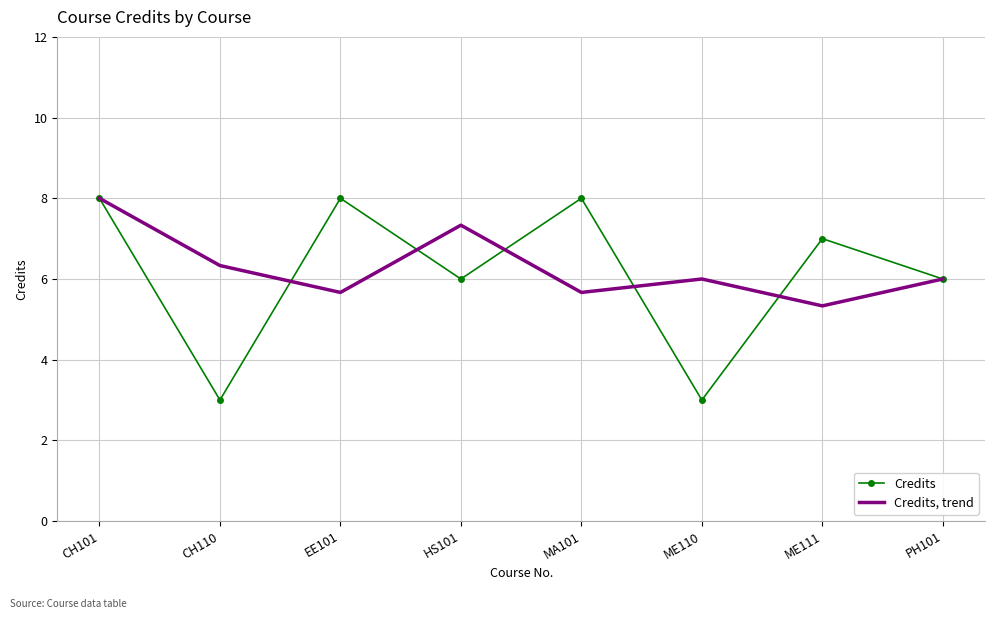

Between CH110 and EE101, which series saw the biggest shift?

Credits